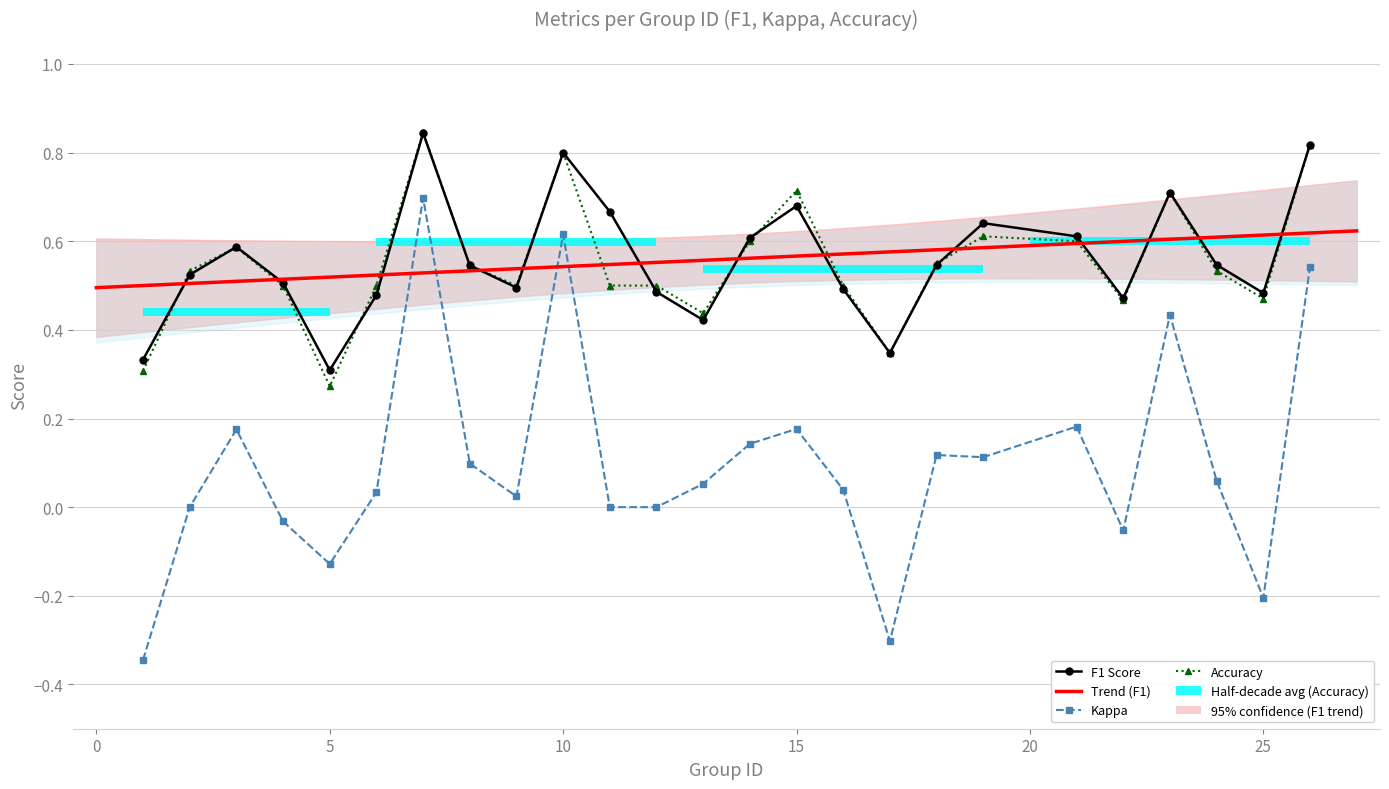

Between 5 and 14, which is larger?

14